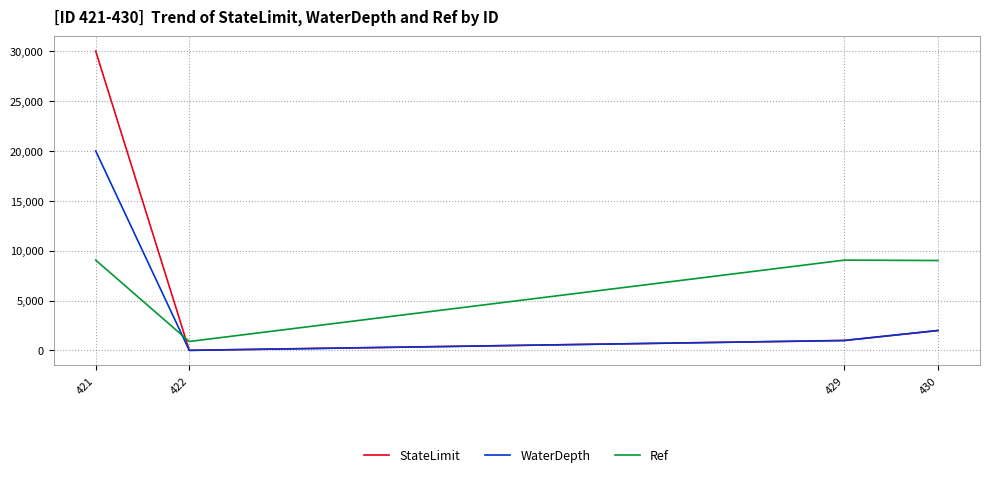

What is the greatest value displayed?

30000